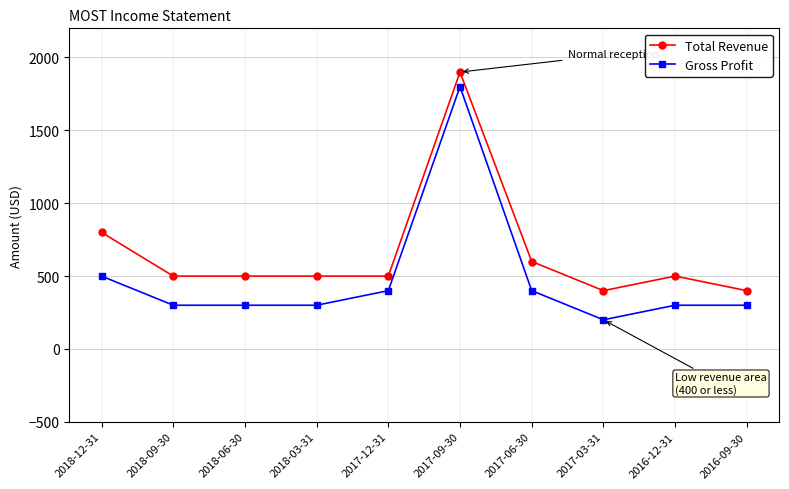

What is the value of the Gross Profit point at the 5th from the left?

400